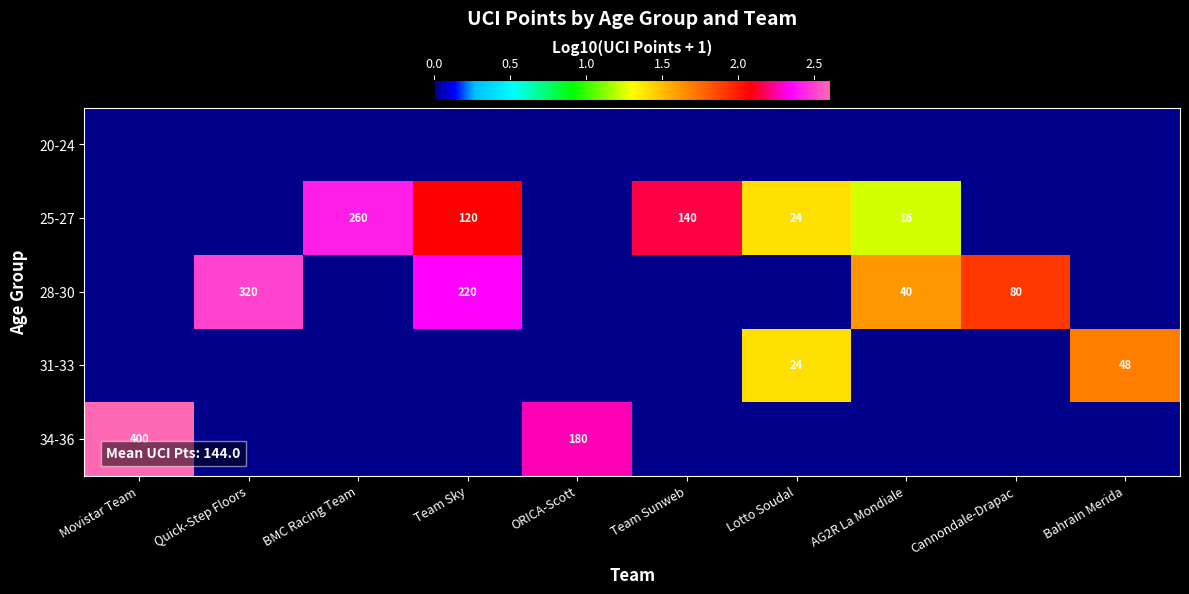

The 28-30 series shows 40 at AG2R La Mondiale. True or false?

True